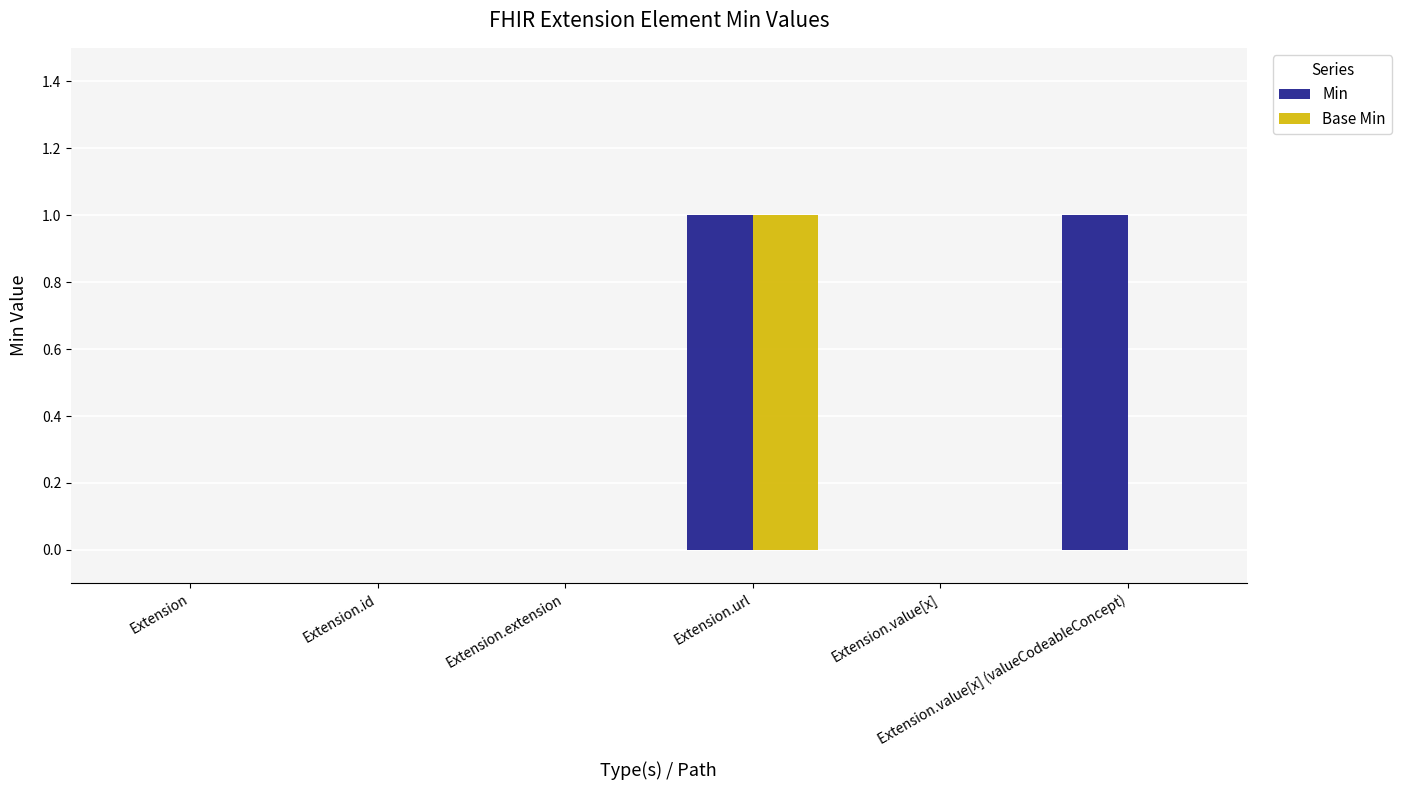

How many series are shown in this chart?

2